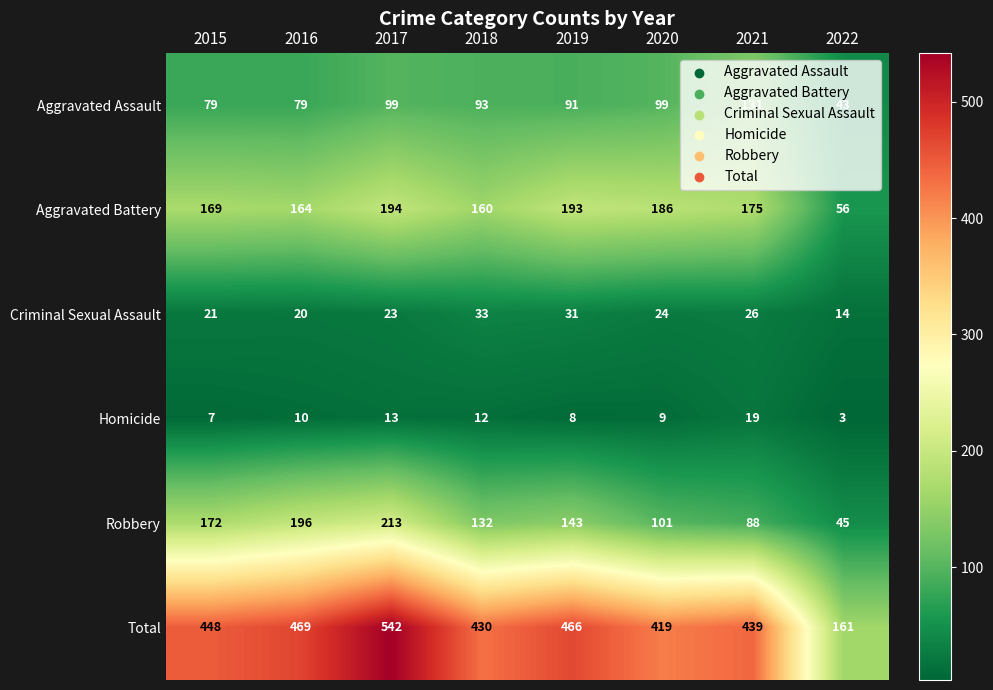

What is the total value across all series at 2021?

878